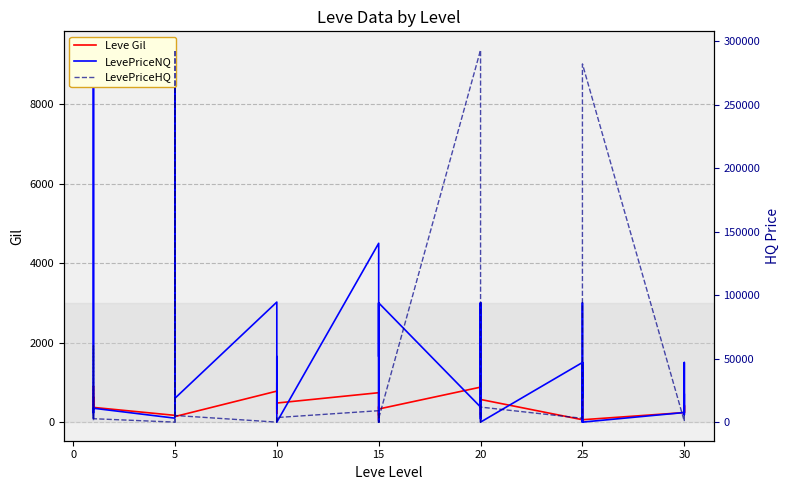

What is the maximum value shown in the chart?

293297.8